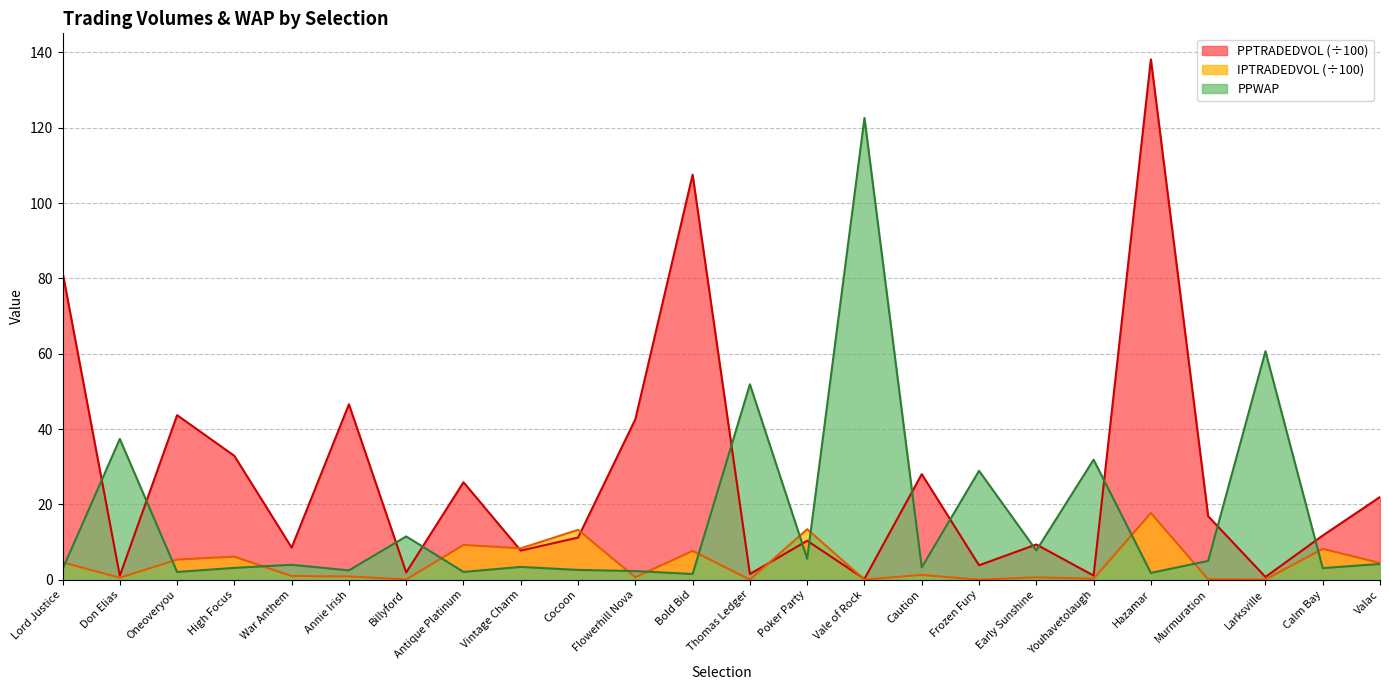

What is the greatest value displayed?

138.2